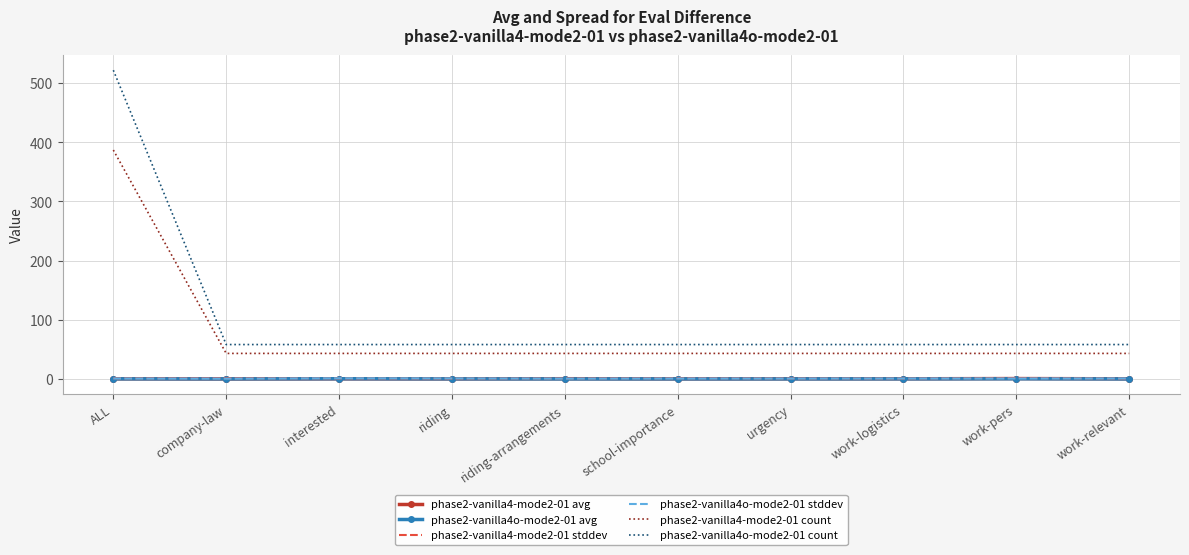

Which series has the largest range (max minus min)?

phase2-vanilla4o-mode2-01 count